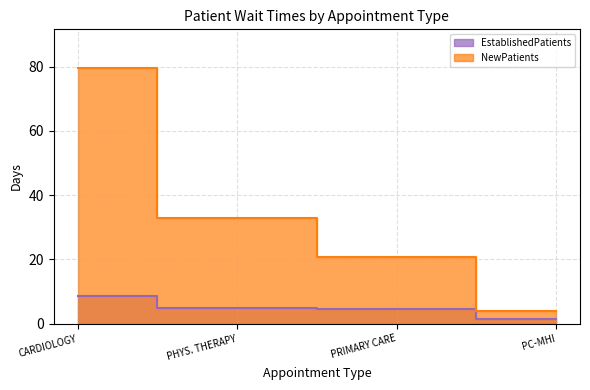

What is the value of the EstablishedPatients point at the 1st from the left?

8.7